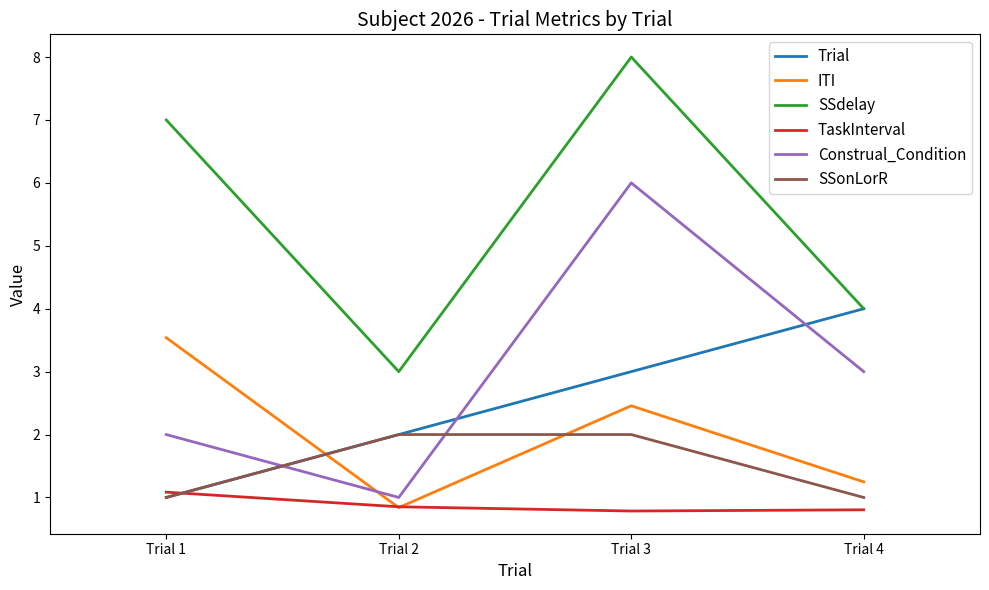

The value of Trial at Trial 3 is 1.5. True or false?

False